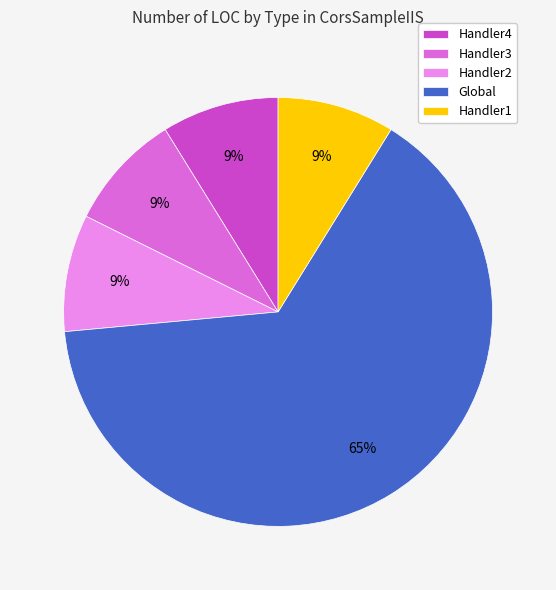

Which category accounts for the majority?

Global